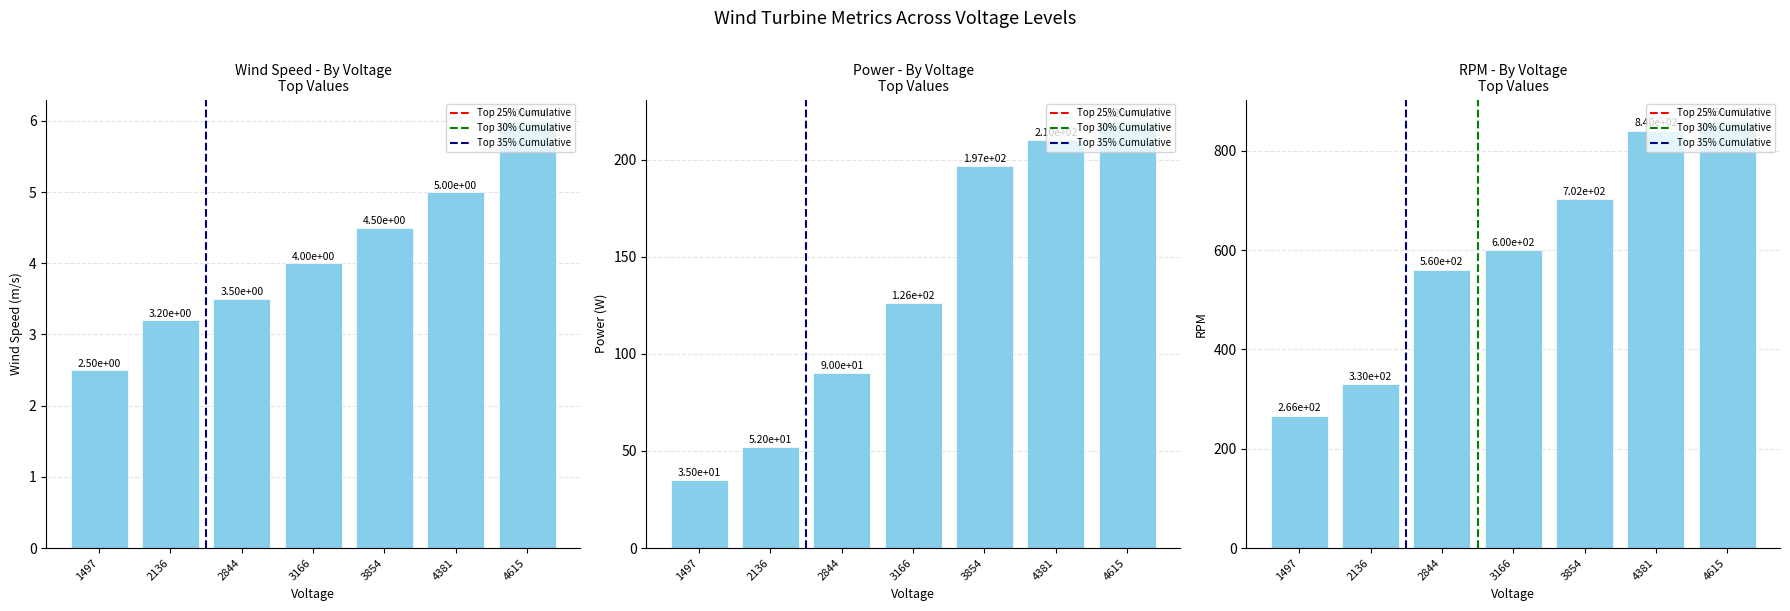

Rank the series at 3854 from lowest to highest value.

Wind Speed, Power, RPM